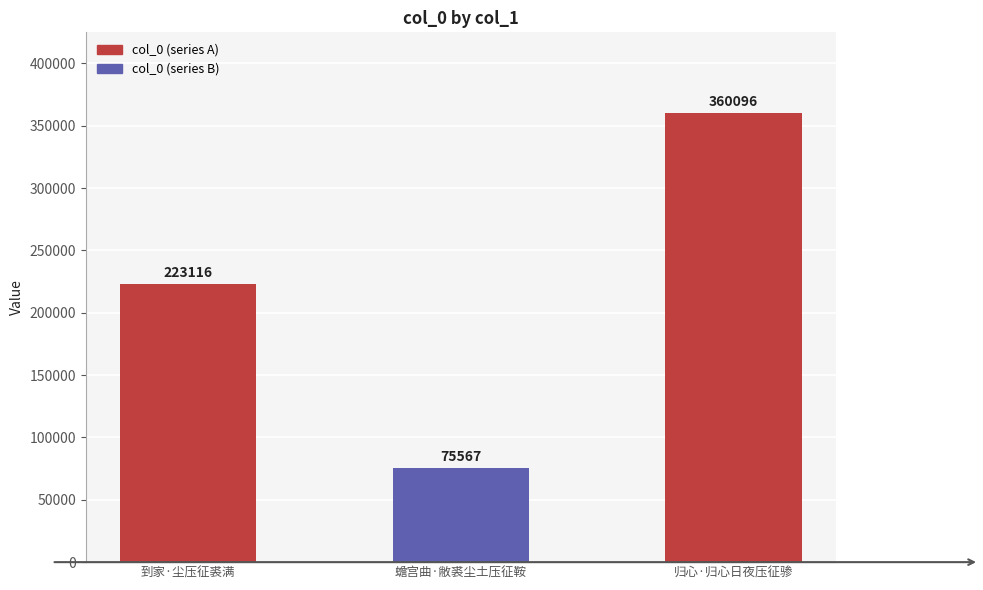

Reading right to left, extract all data points from this chart.

归心·归心日夜压征骖=360096	蟾宫曲·敝裘尘土压征鞍=75567	到家·尘压征裘满=223116